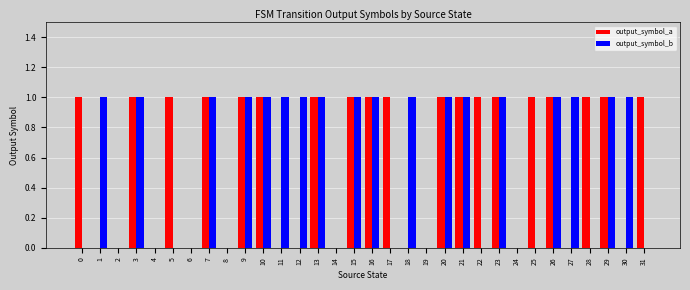

Which series changed the most between 5 and 14?

output_symbol_a